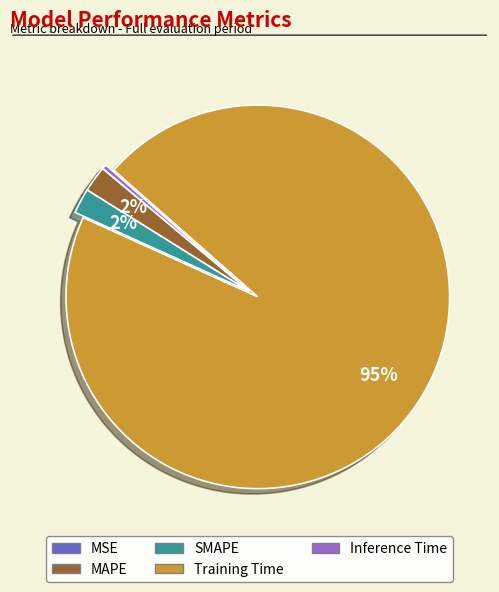

To the nearest percent, what percentage of the pie is SMAPE?

2%